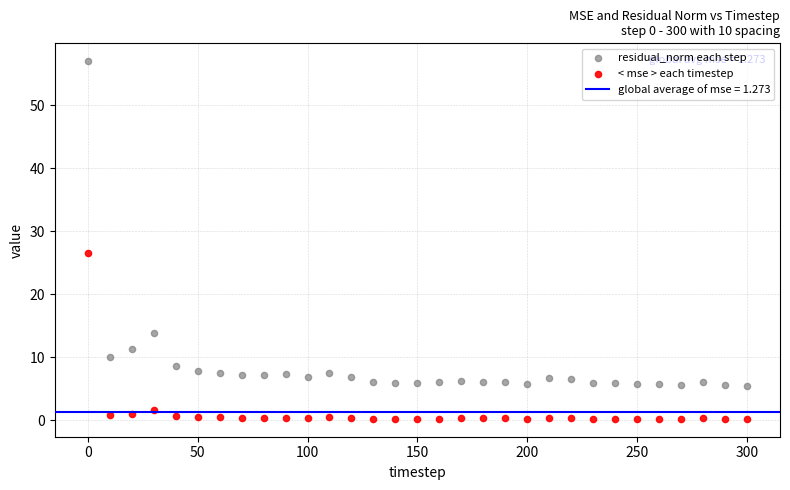

Across all data points, what is the range of X values (max minus min)?

300.0